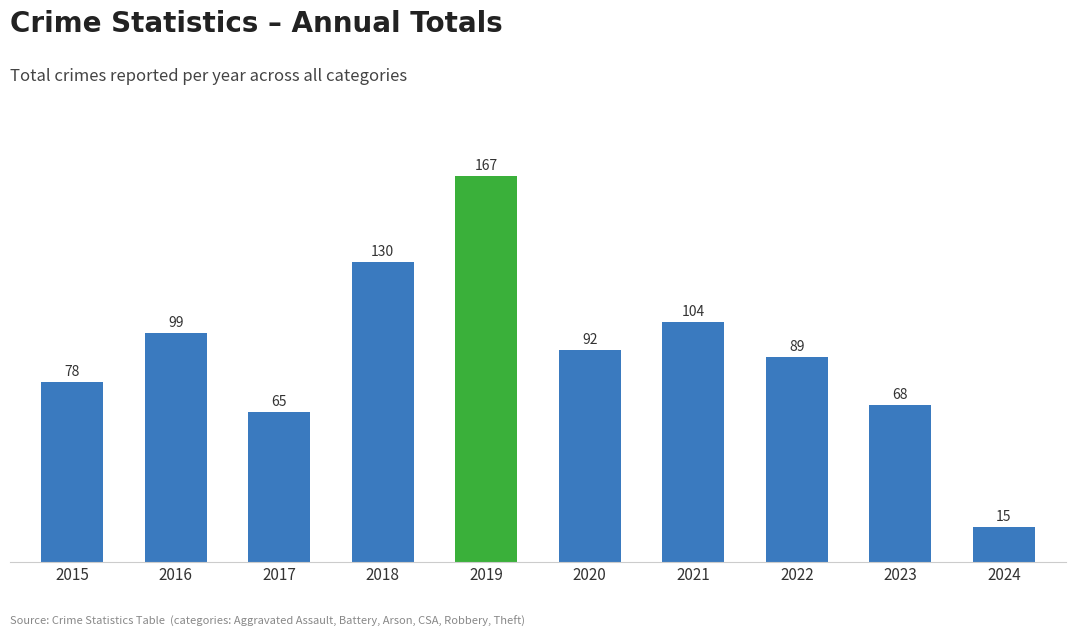

What is the value of the 9th bar from the left?

68